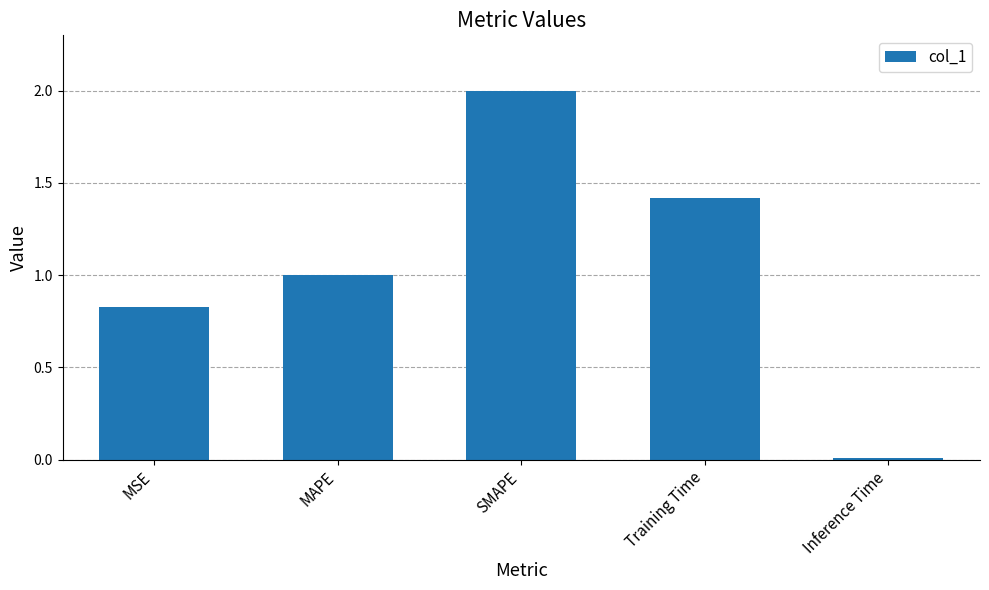

Does the chart contain stacked bars?

No